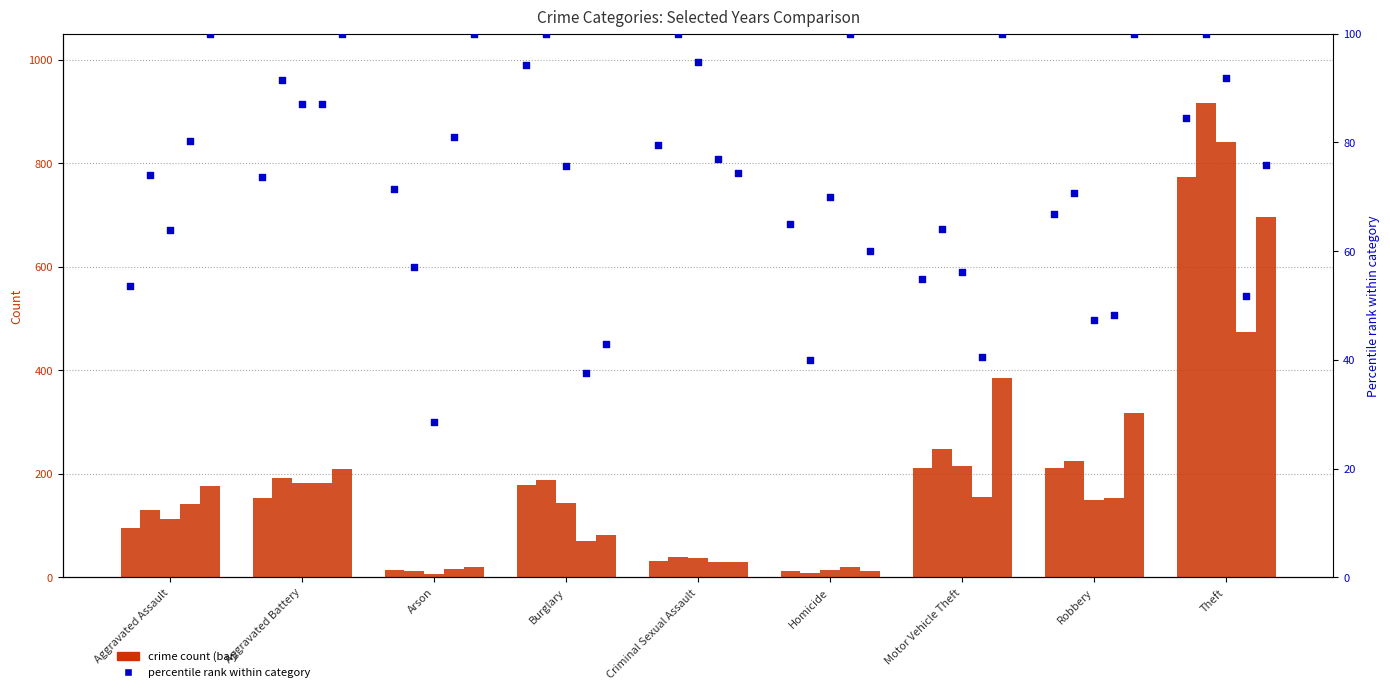

At how many categories does at least one series exceed 202?

4